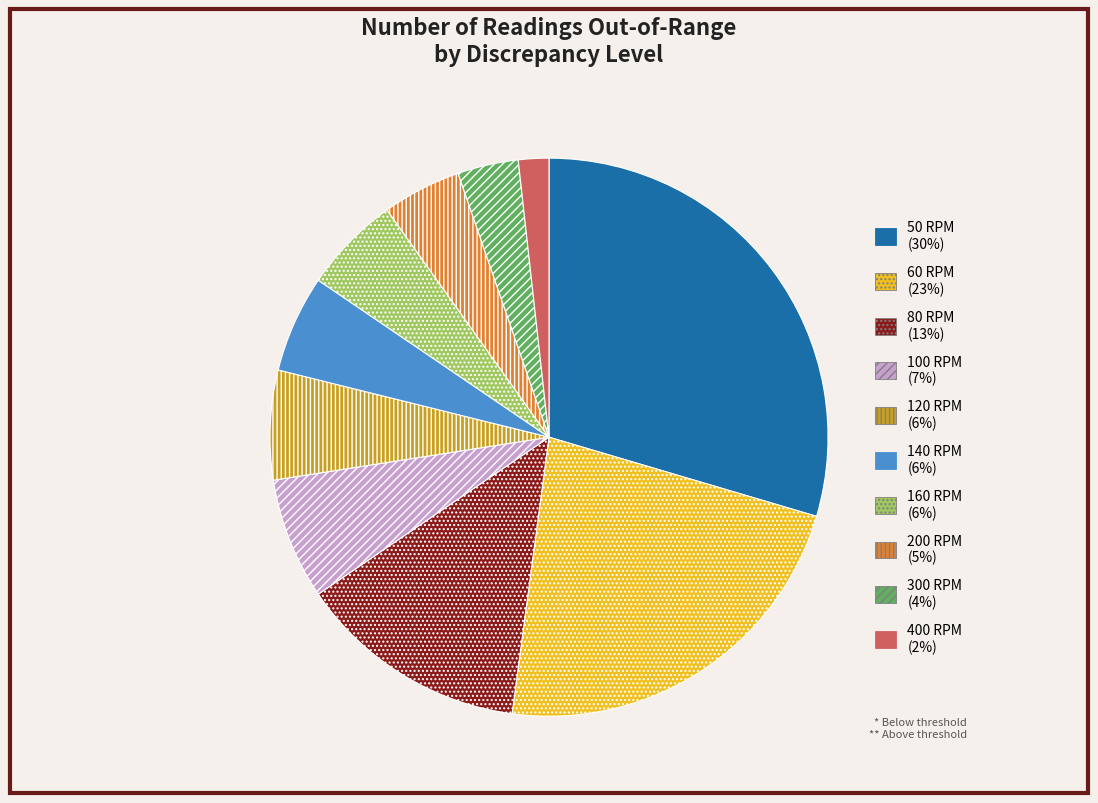

How many slices are in this pie chart?

10